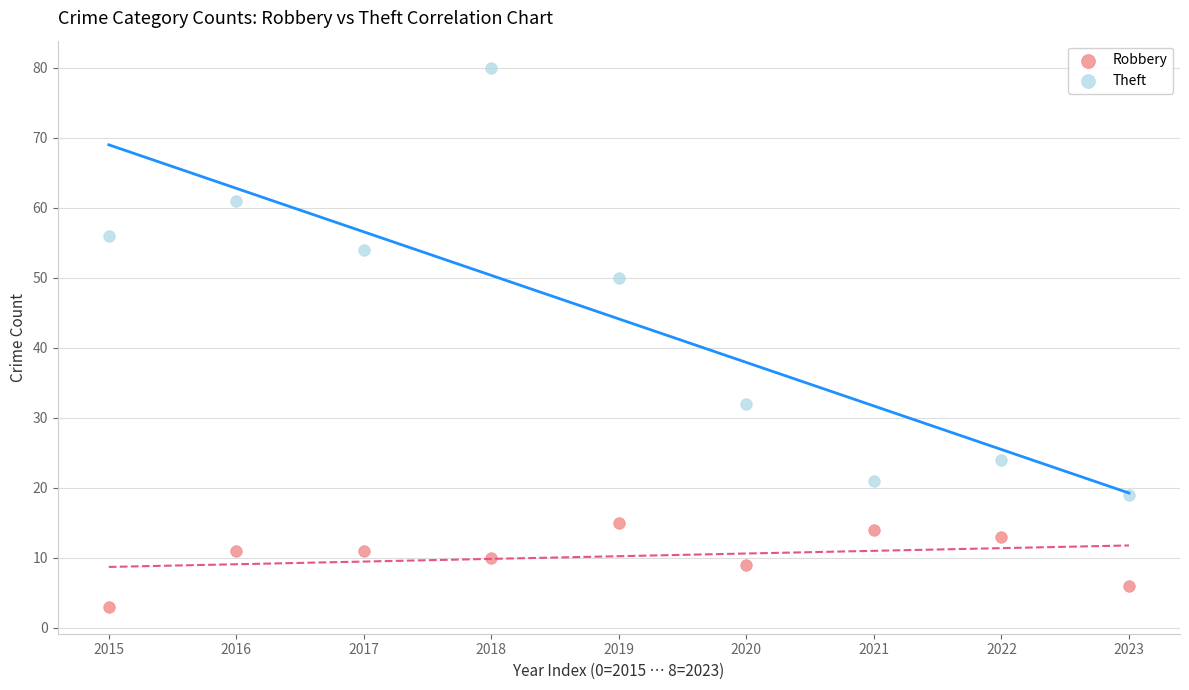

What are all the series names shown in the legend?

Robbery, Theft